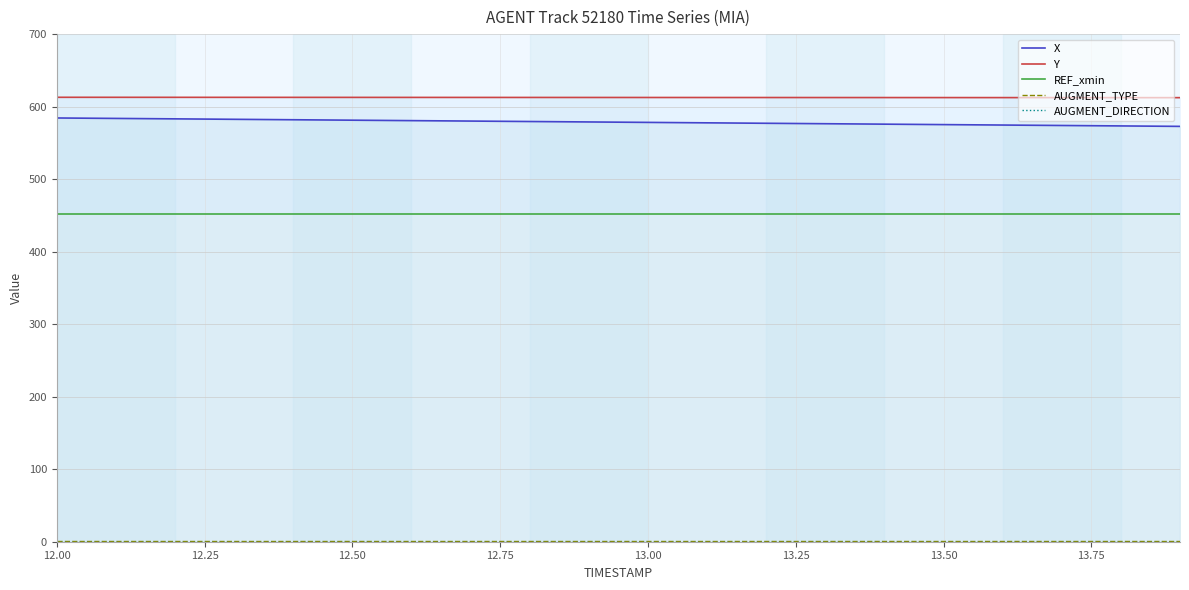

Which series has the widest spread of values?

X